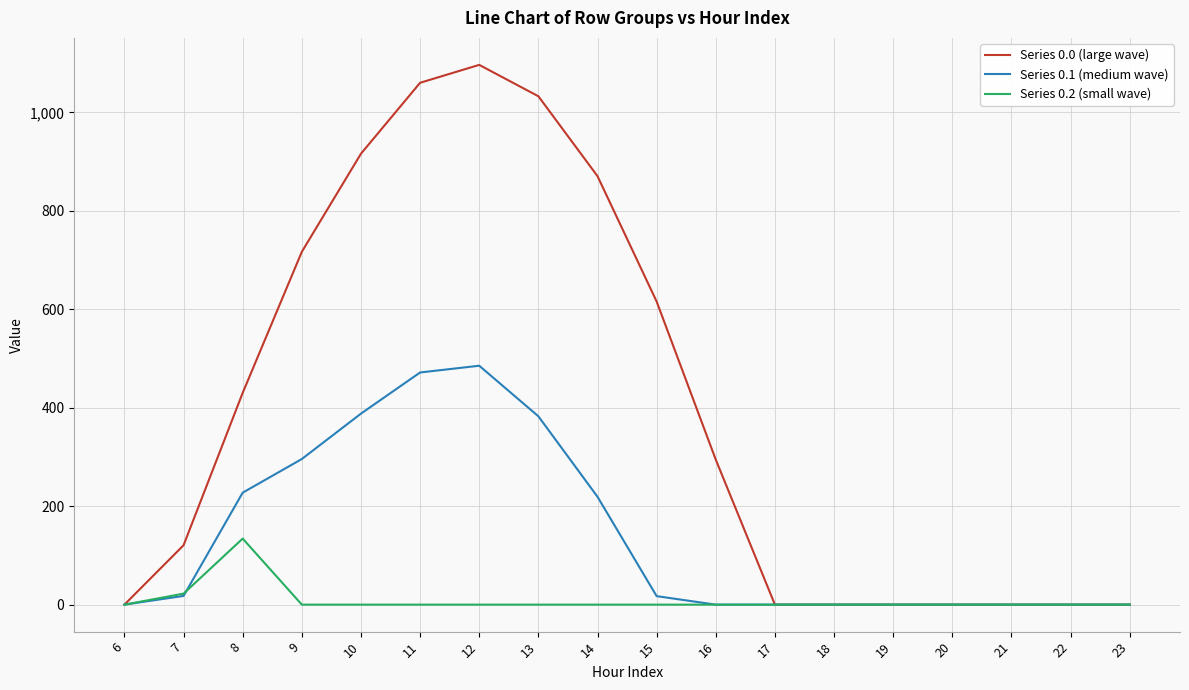

How many lines are shown in the chart?

3